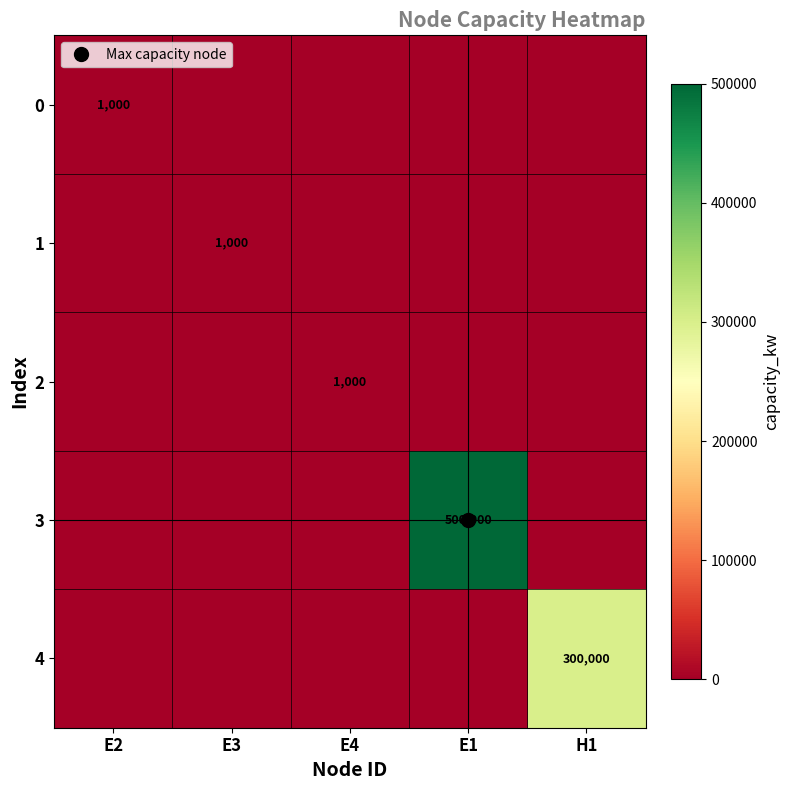

The 3 series shows 0 at E3. True or false?

True